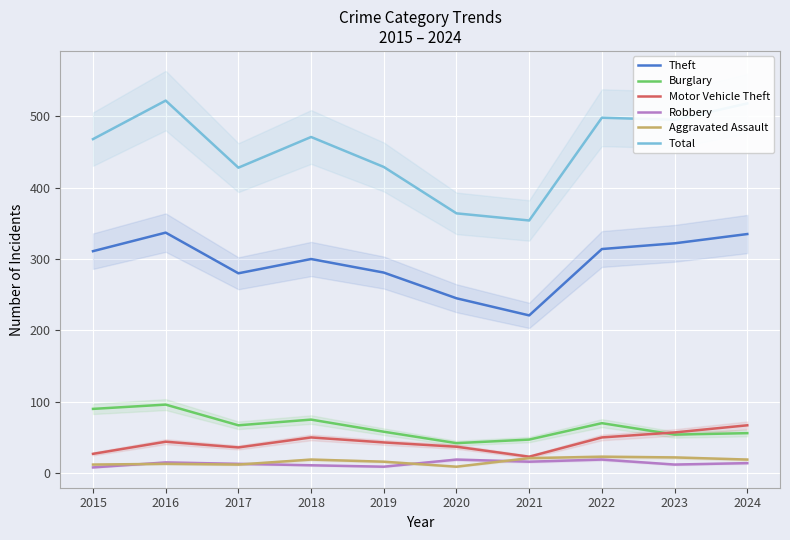

Which series changed the most between 2018 and 2023?

Total